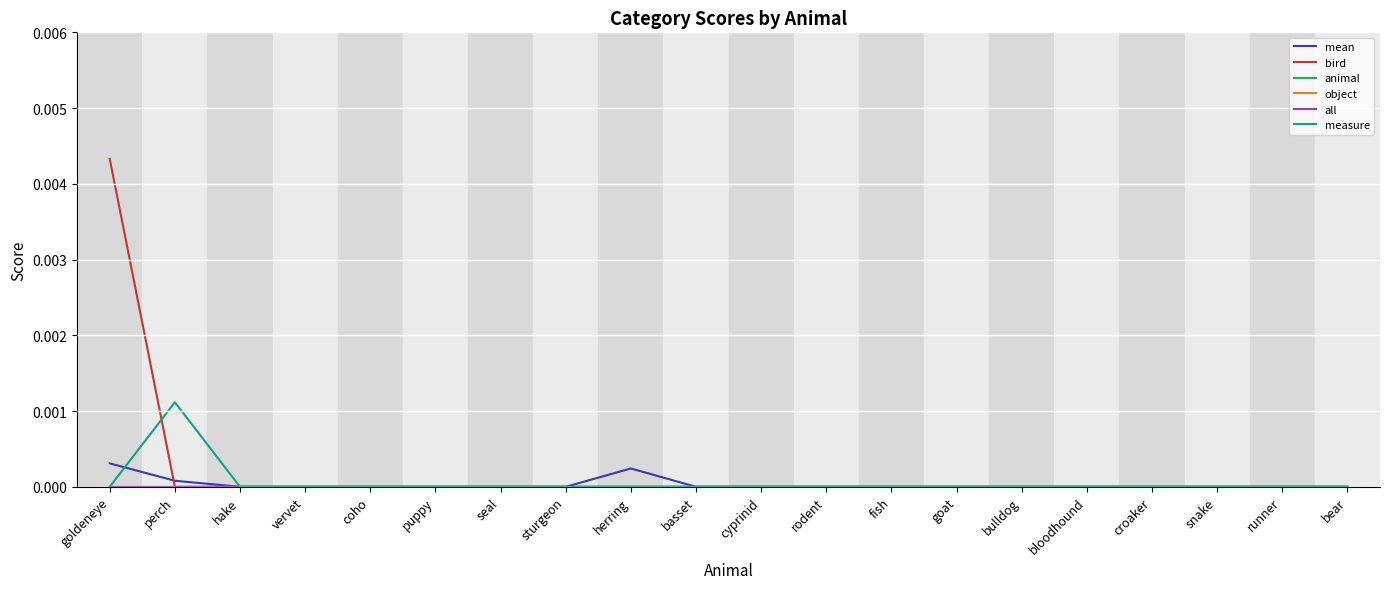

Does the chart display data point markers on the line(s)?

No